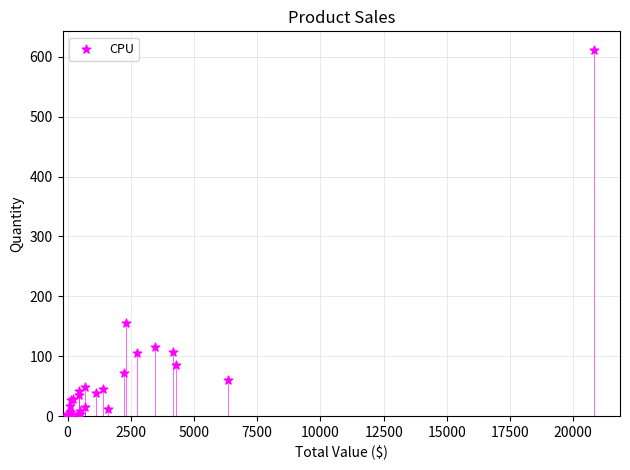

What Y value in the scatter plot is closest to 306?

155